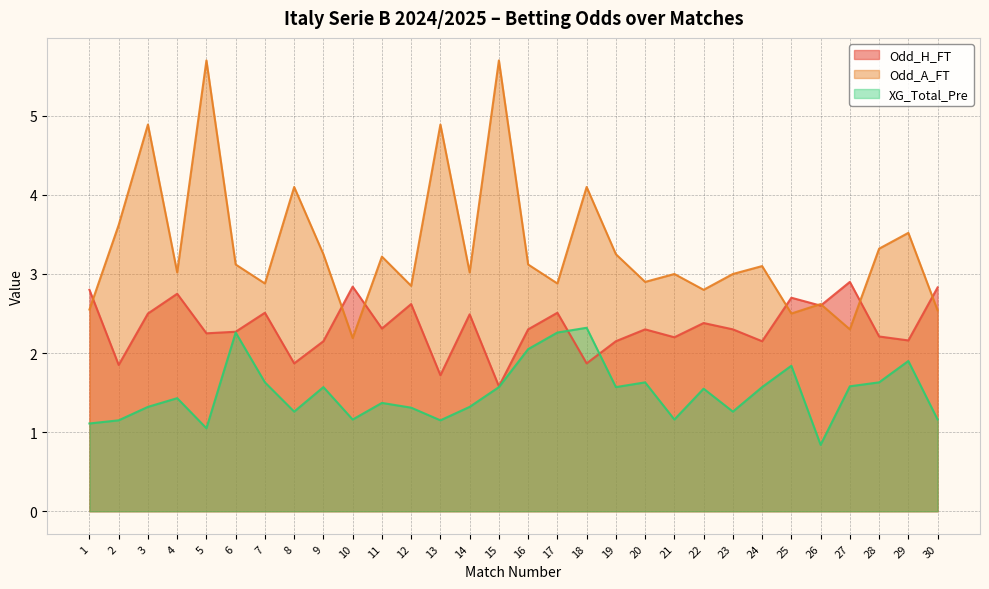

Does the chart have visible grid lines?

Yes